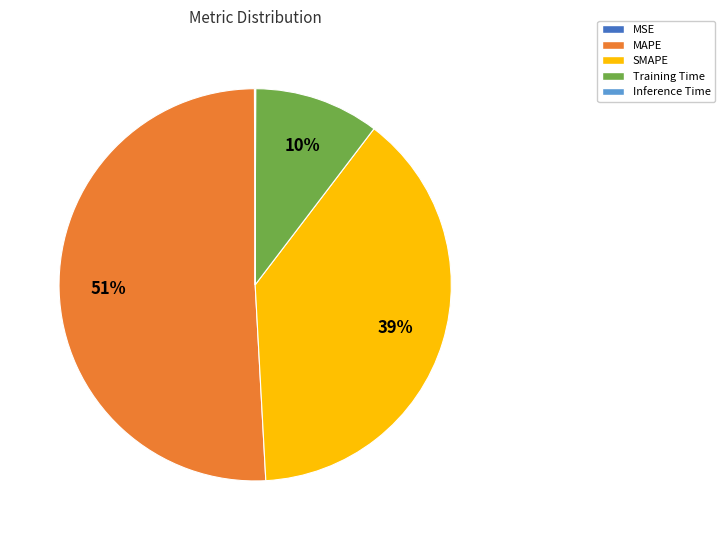

To the nearest percent, what is the difference between the largest and smallest slice percentages?

51%